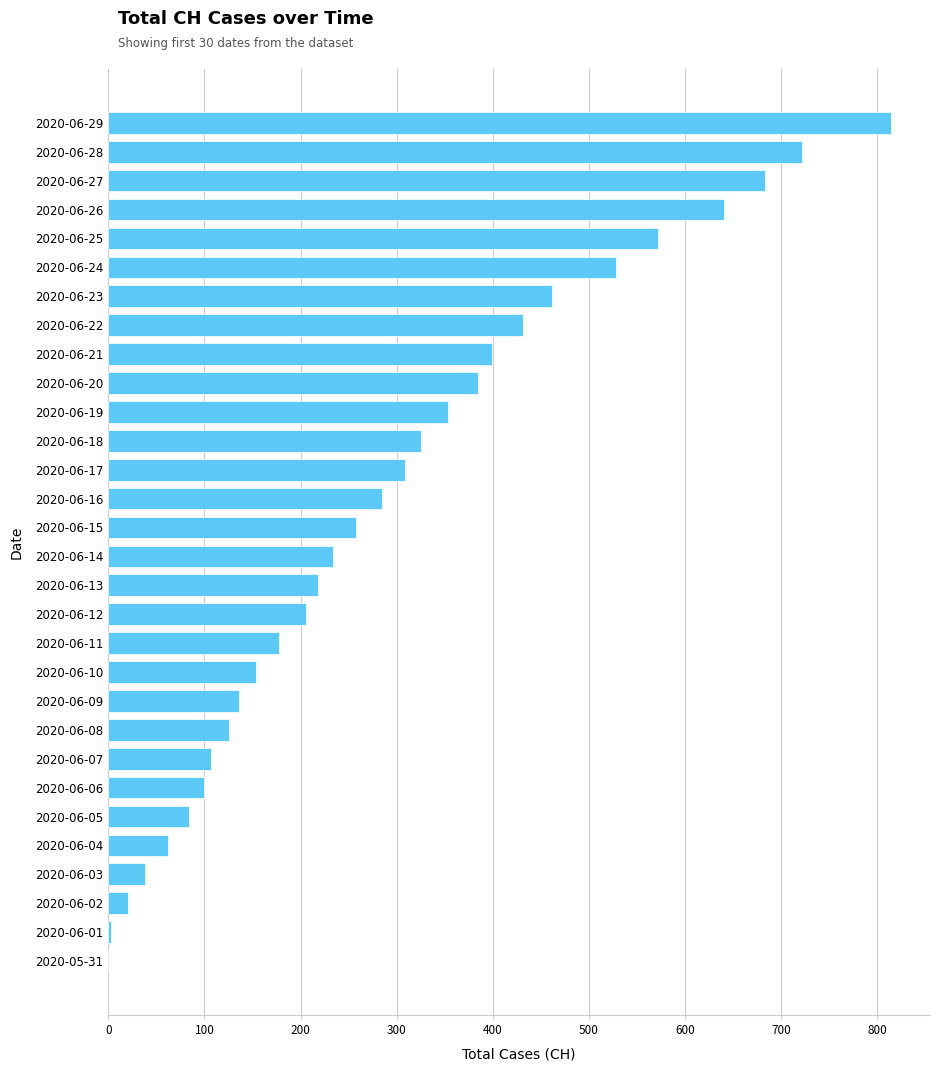

What is the change in value from 2020-06-09 to 2020-06-02?

-116